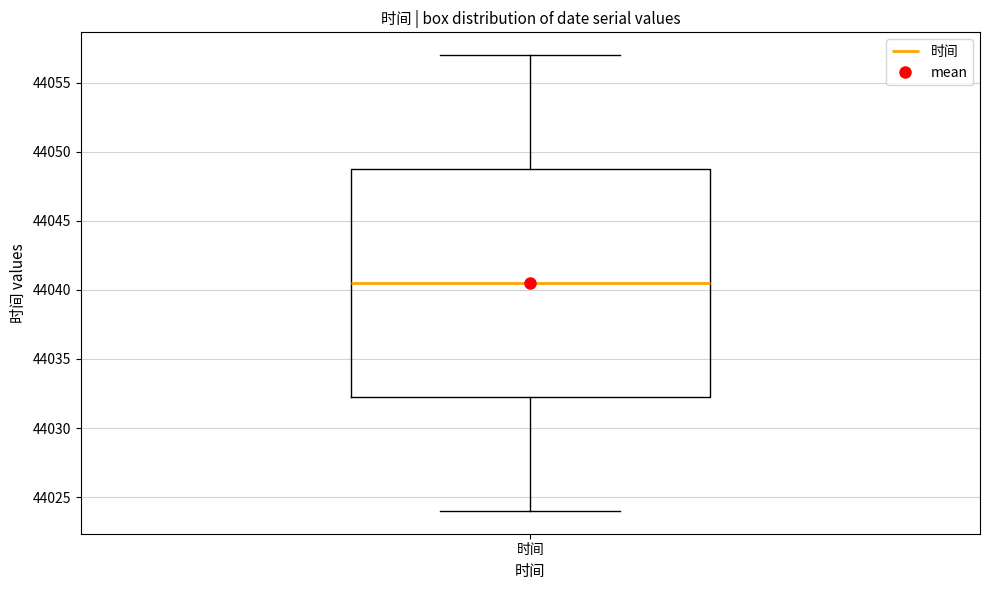

Where does the upper whisker of the box for 时间 end on the y-axis? The values are not printed on the chart, so give them approximately, as read against the axis.

44057.0